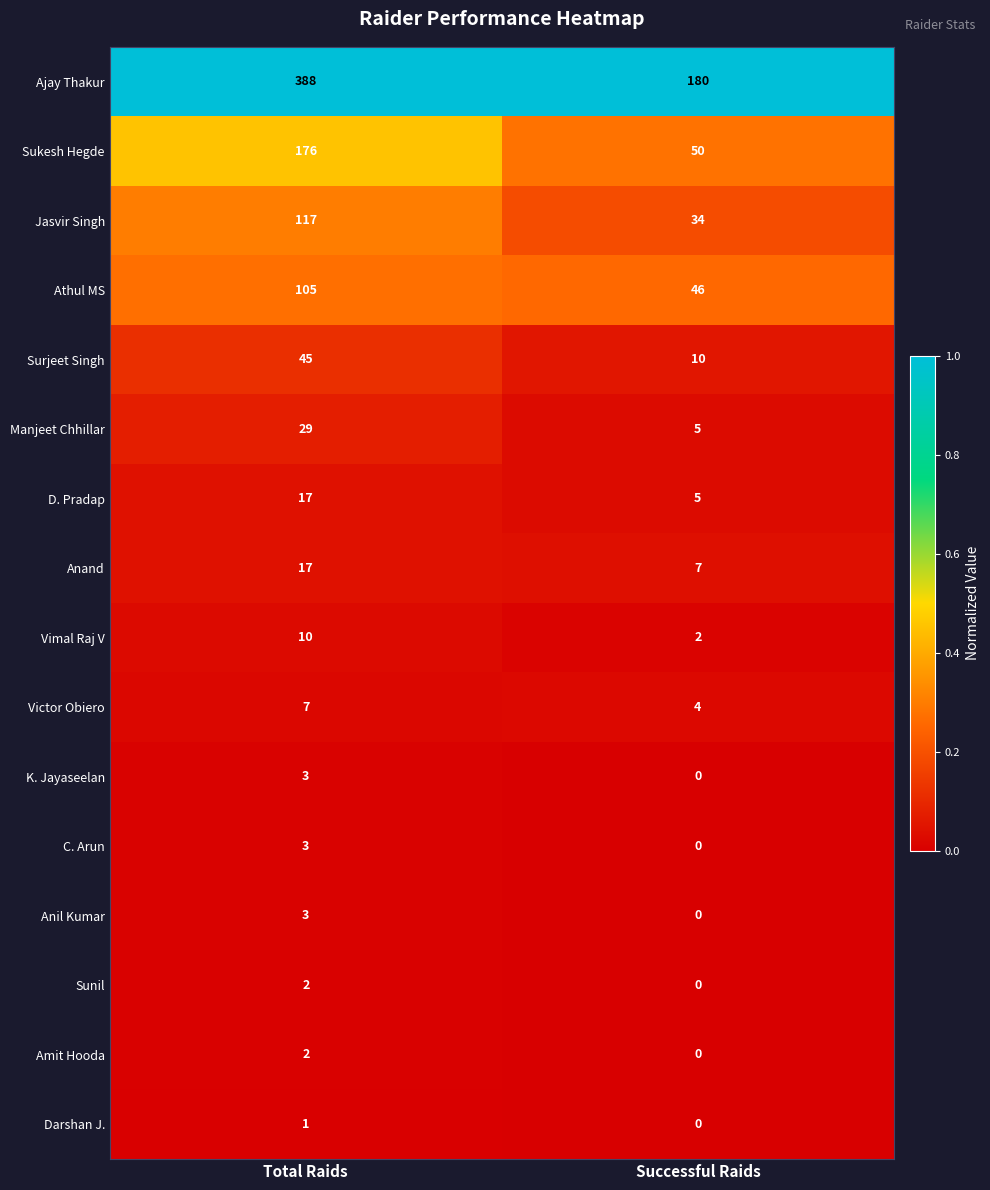

Is the value of Sunil at Total Raids greater than the value of Victor Obiero at Successful Raids?

No